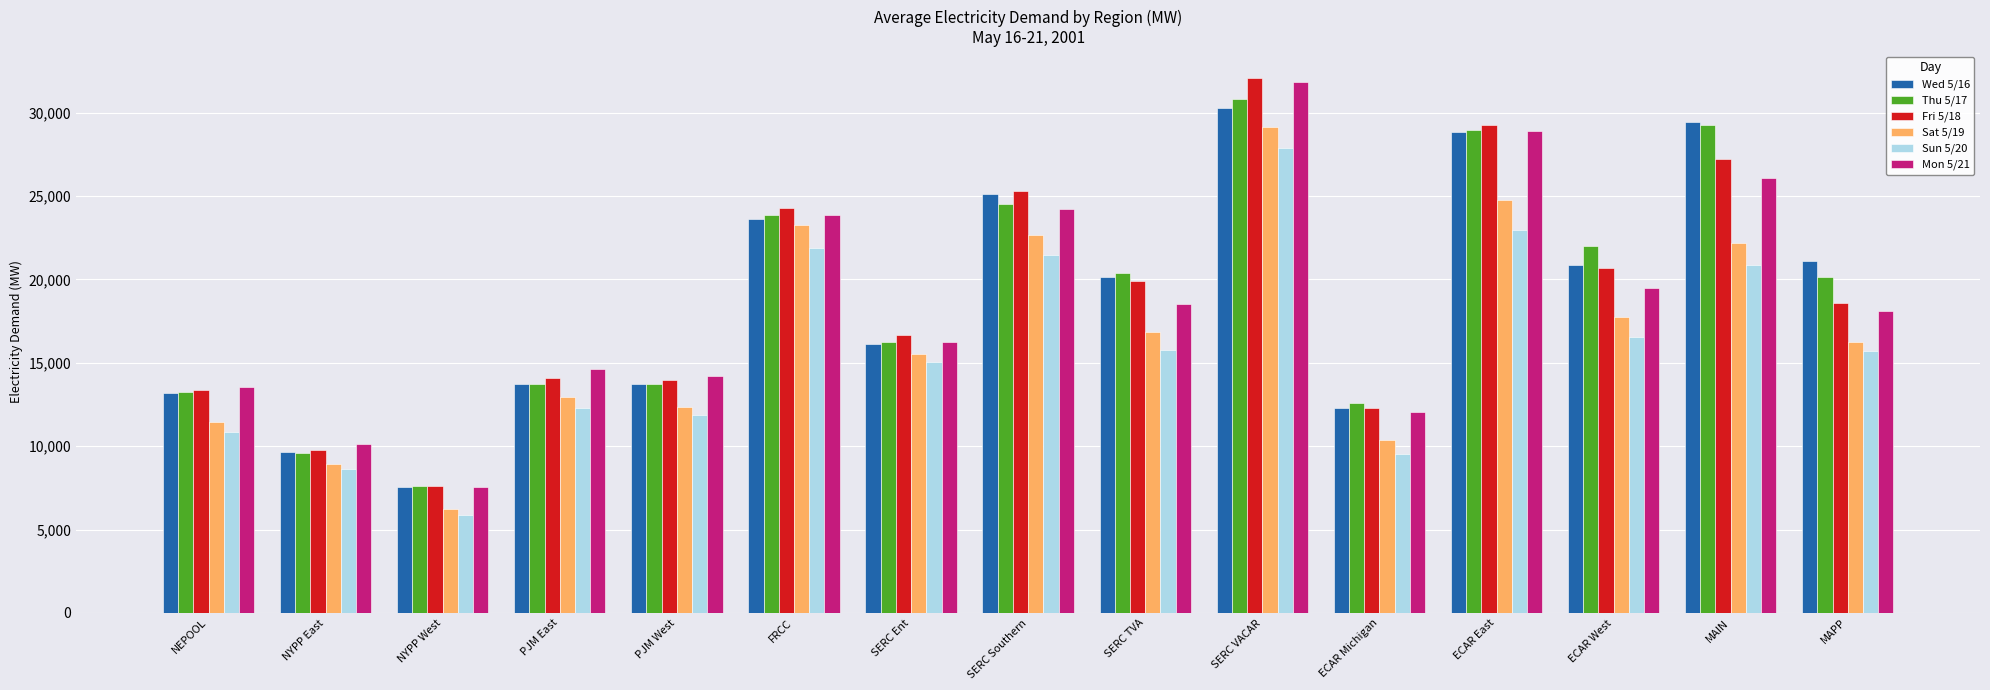

The Thu 5/17 series shows 13227.6 at NEPOOL. True or false?

True